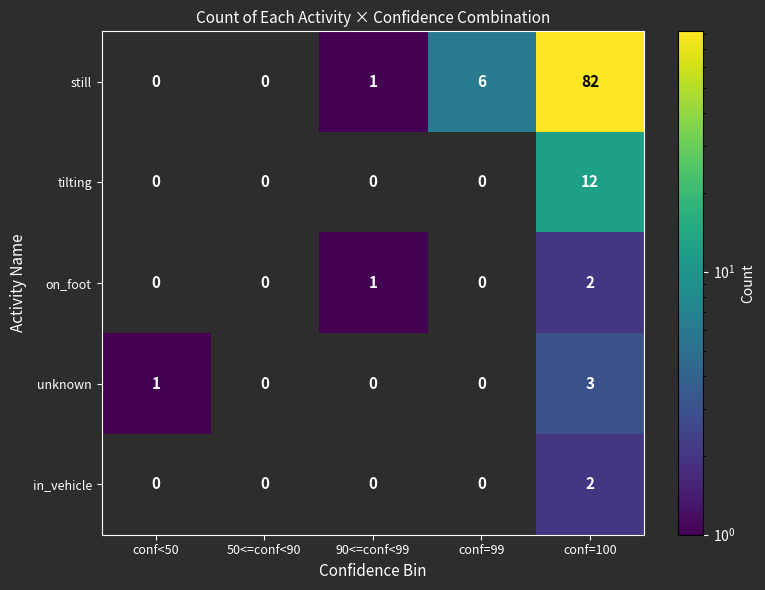

What is the sum of the unknown values at conf=100 and 50<=conf<90?

3